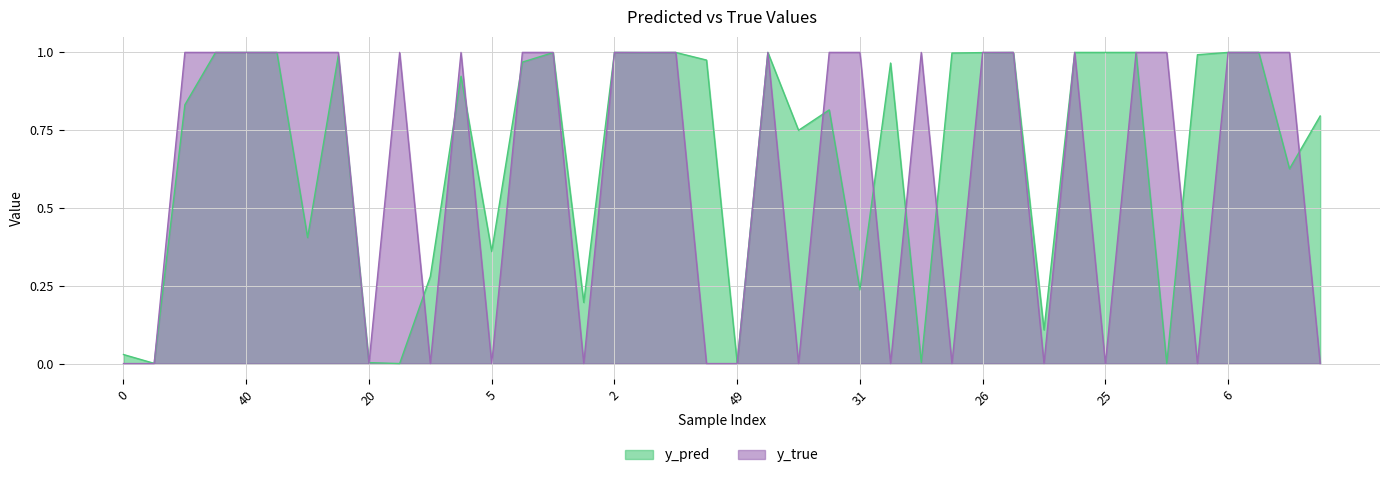

At 21, list the series in order from smallest to largest.

y_pred, y_true